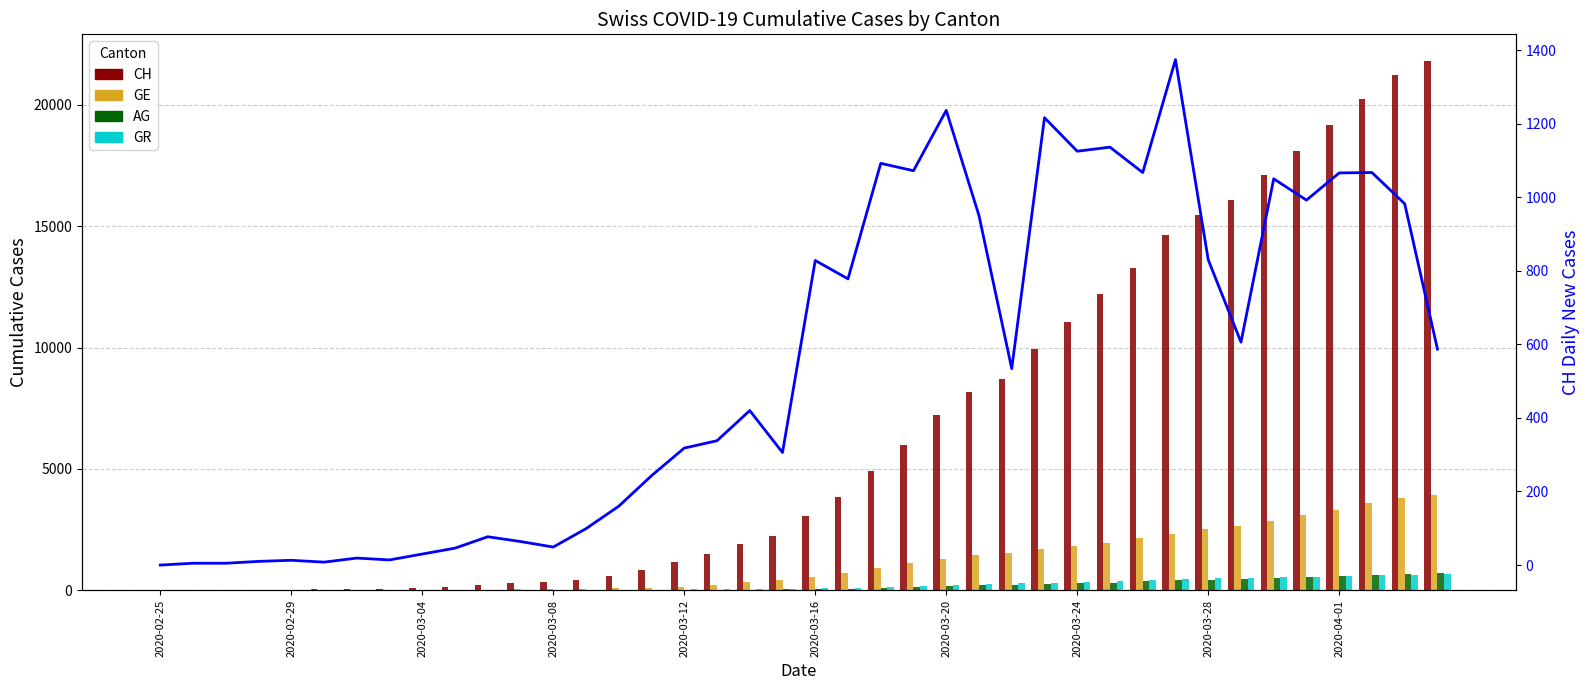

What is the highest value of the AG series?

702